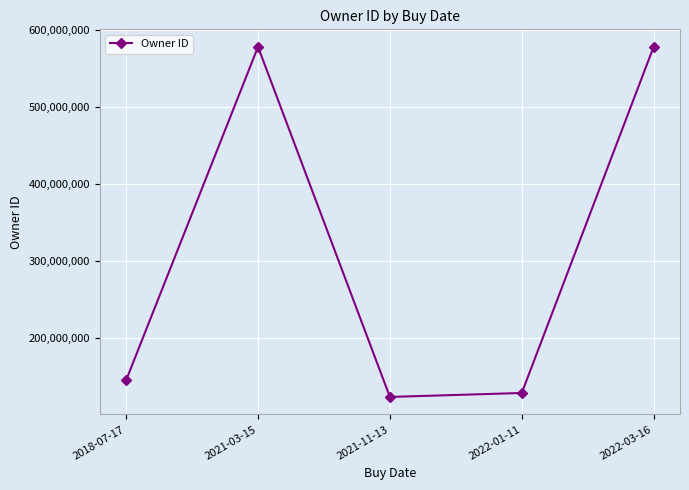

True or false: the data shows 171209916 at 2021-11-13.

False